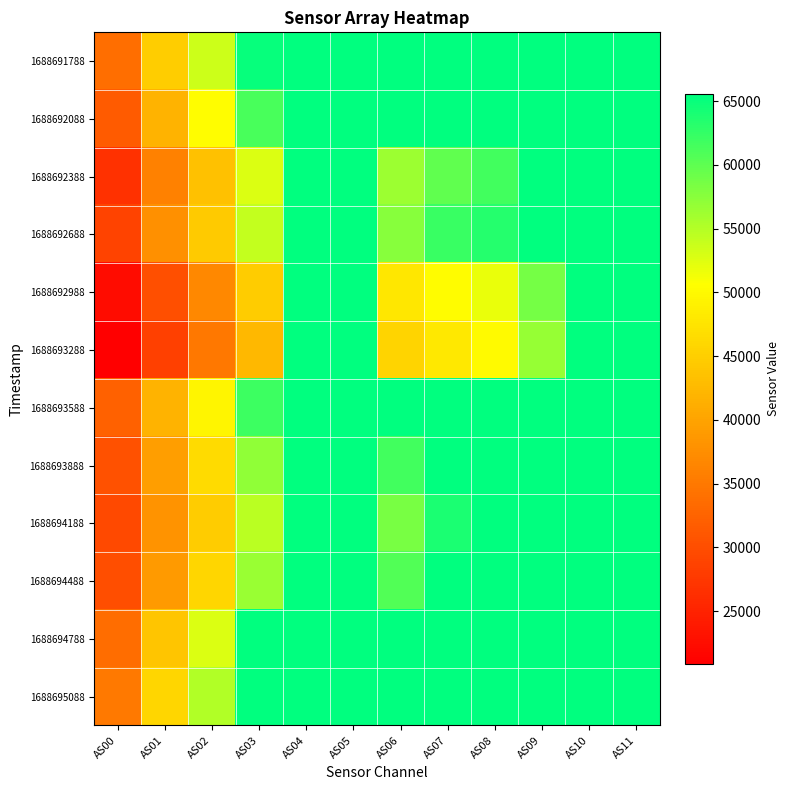

Reading left to right, extract all data points from this chart.

1688691788: AS00=33876	AS01=44819	AS02=53663	AS03=65023	AS04=65535	AS05=65535	AS06=65535	AS07=65535	AS08=65535	AS09=65535	AS10=65535	AS11=65535
1688692088: AS00=31684	AS01=41980	AS02=50448	AS03=61216	AS04=65535	AS05=65535	AS06=65535	AS07=65535	AS08=65535	AS09=65535	AS10=65535	AS11=65535
1688692388: AS00=26778	AS01=35912	AS02=43426	AS03=52629	AS04=65535	AS05=65535	AS06=56369	AS07=59846	AS08=61553	AS09=65535	AS10=65535	AS11=65535
1688692688: AS00=28868	AS01=37722	AS02=44589	AS03=54134	AS04=65535	AS05=65535	AS06=57548	AS07=62206	AS08=63378	AS09=65535	AS10=65535	AS11=65535
1688692988: AS00=22339	AS01=30241	AS02=36874	AS03=44657	AS04=65535	AS05=65535	AS06=47838	AS07=50249	AS08=51850	AS09=58617	AS10=65535	AS11=65535
1688693288: AS00=20886	AS01=28455	AS02=34997	AS03=42479	AS04=65535	AS05=65535	AS06=45758	AS07=47943	AS08=50091	AS09=56810	AS10=65535	AS11=65535
1688693588: AS00=32332	AS01=41850	AS02=49547	AS03=61892	AS04=65535	AS05=65535	AS06=65535	AS07=65535	AS08=65535	AS09=65535	AS10=65535	AS11=65535
1688693888: AS00=30344	AS01=39435	AS02=46358	AS03=57088	AS04=65535	AS05=65535	AS06=61525	AS07=65535	AS08=65535	AS09=65535	AS10=65535	AS11=65535
1688694188: AS00=29548	AS01=38114	AS02=44646	AS03=54622	AS04=65535	AS05=65535	AS06=58422	AS07=63936	AS08=65535	AS09=65535	AS10=65535	AS11=65535
1688694488: AS00=30059	AS01=38944	AS02=45864	AS03=56507	AS04=65535	AS05=65535	AS06=60710	AS07=65535	AS08=65535	AS09=65535	AS10=65535	AS11=65535
1688694788: AS00=33630	AS01=44026	AS02=52795	AS03=65535	AS04=65535	AS05=65535	AS06=65535	AS07=65535	AS08=65535	AS09=65535	AS10=65535	AS11=65535
1688695088: AS00=35063	AS01=45906	AS02=55161	AS03=65535	AS04=65535	AS05=65535	AS06=65535	AS07=65535	AS08=65535	AS09=65535	AS10=65535	AS11=65535